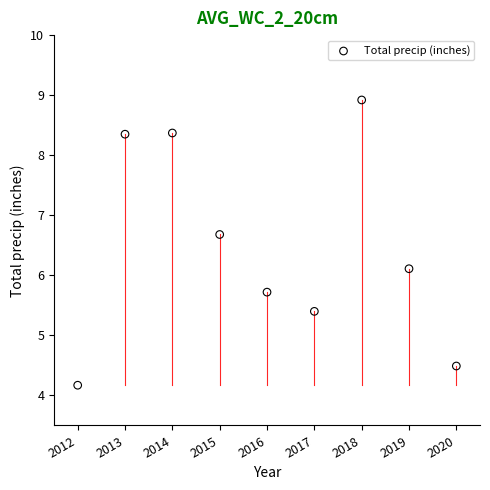

What Y value in the scatter plot is closest to 6?

6.1